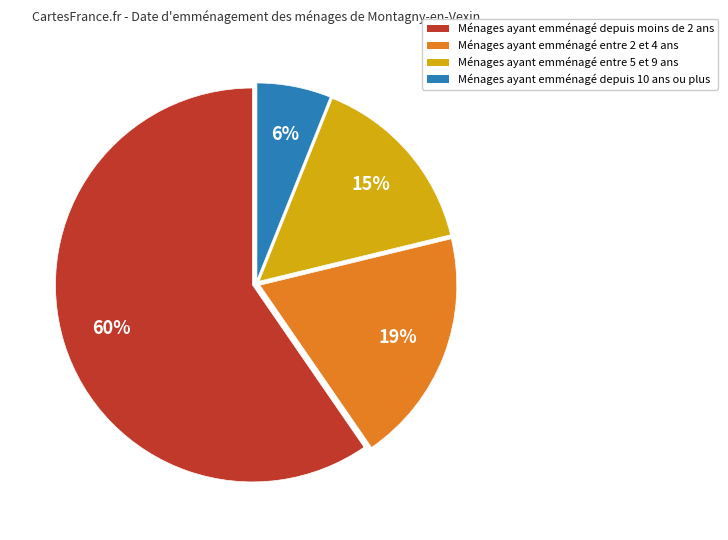

Is there any slice that represents more than half of the pie?

Yes